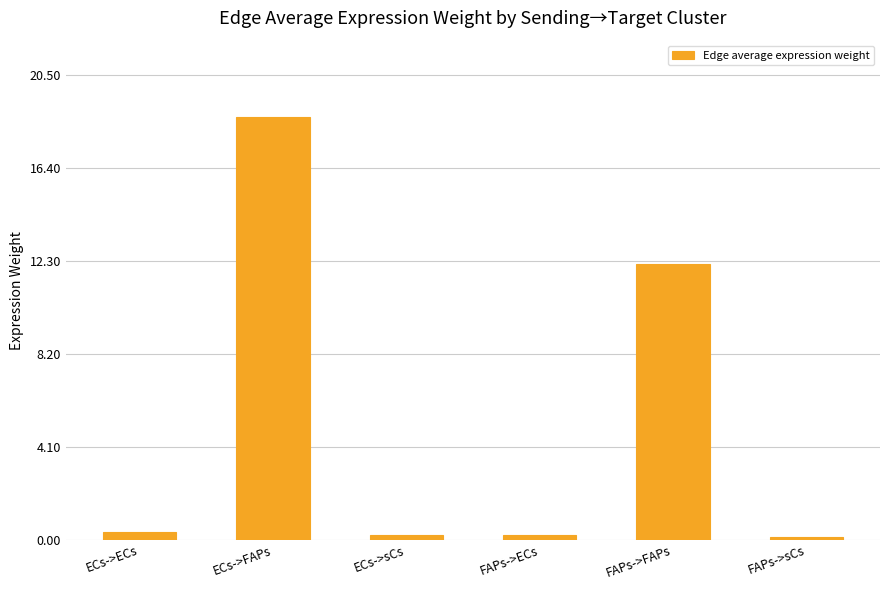

What is the change in value from FAPs->ECs to FAPs->sCs?

-0.1